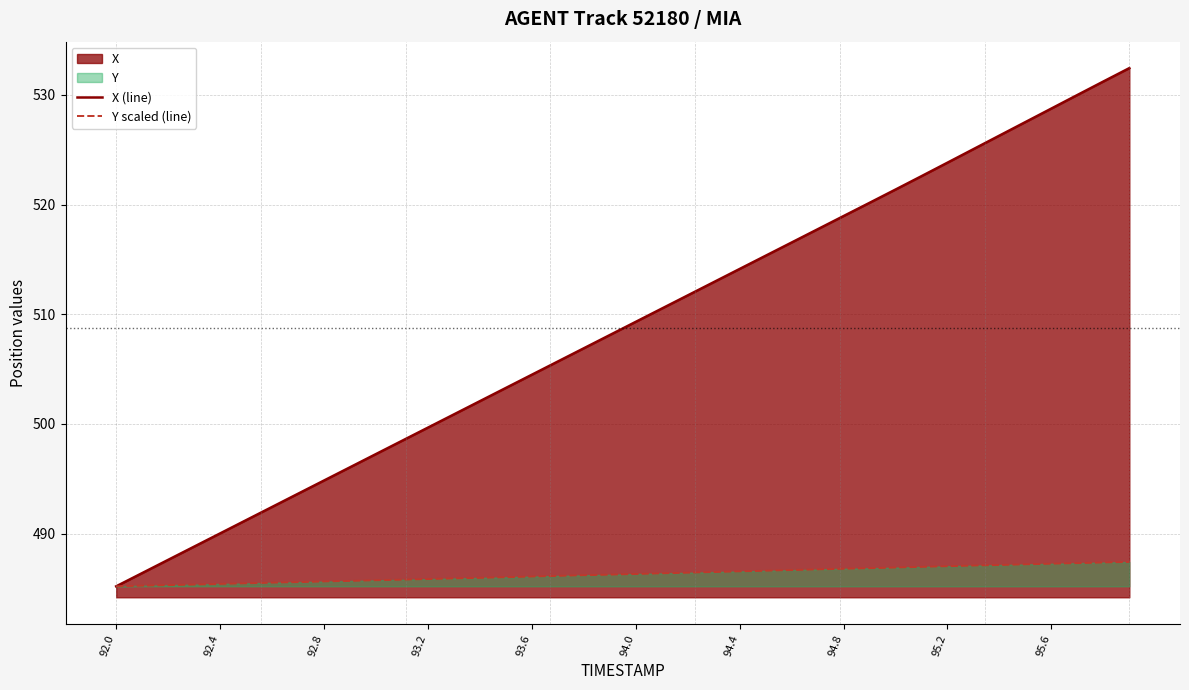

True or false: Y scaled (line) and X (line) cross at least once.

False